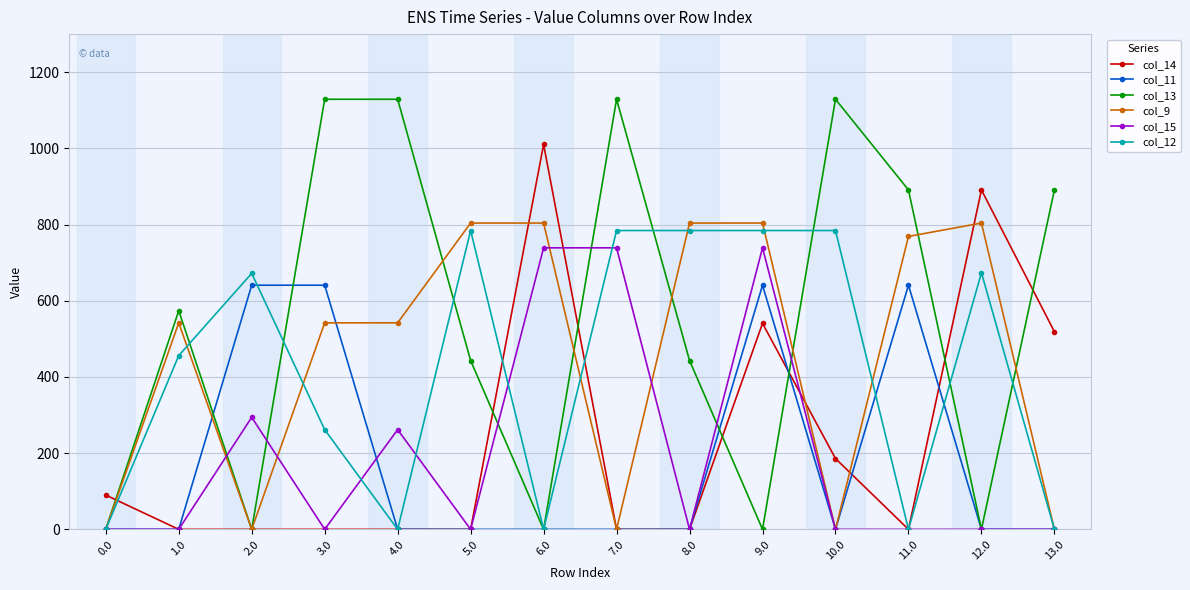

The col_9 series shows 804.0 at 6.0. True or false?

True